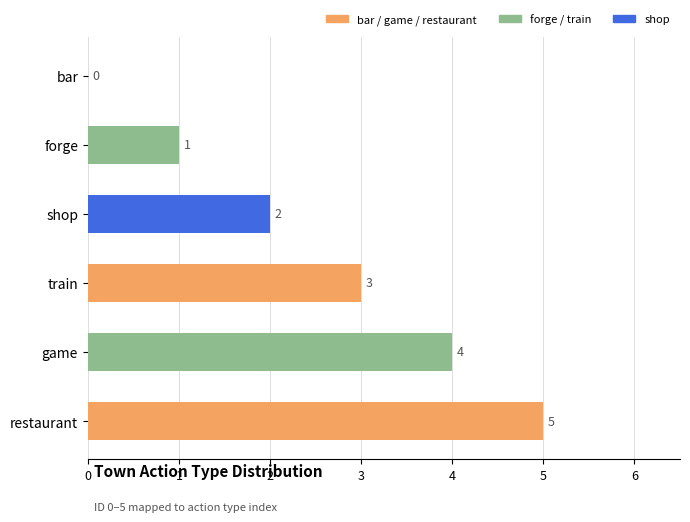

How many values are between 1 and 4?

4